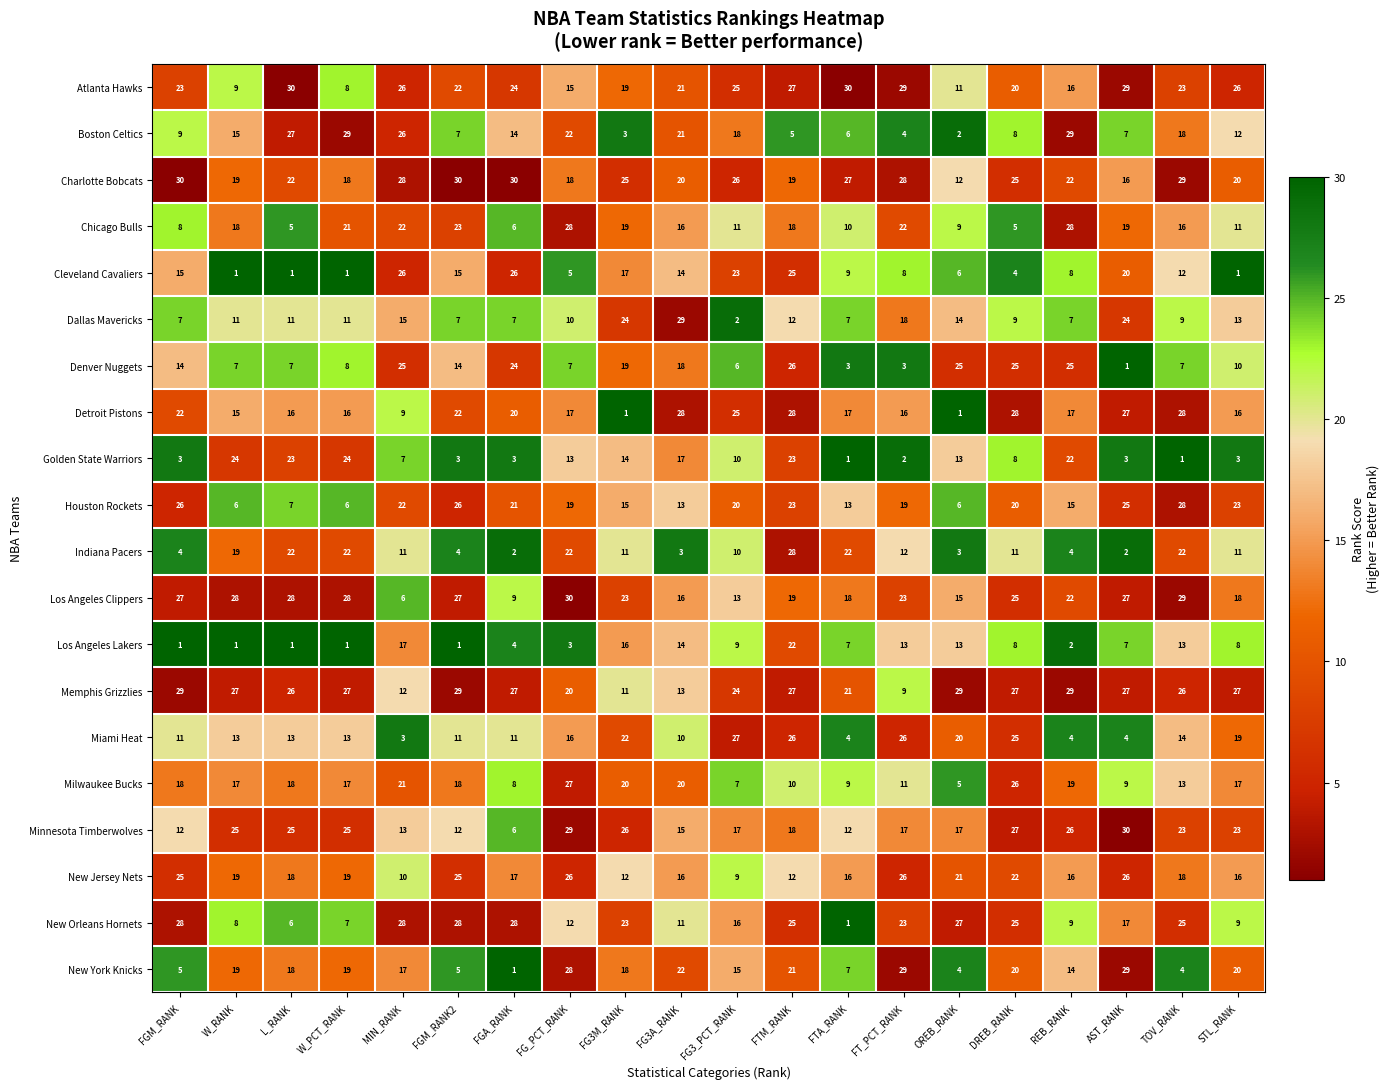

Between REB_RANK and STL_RANK, which series saw the biggest shift?

Golden State Warriors